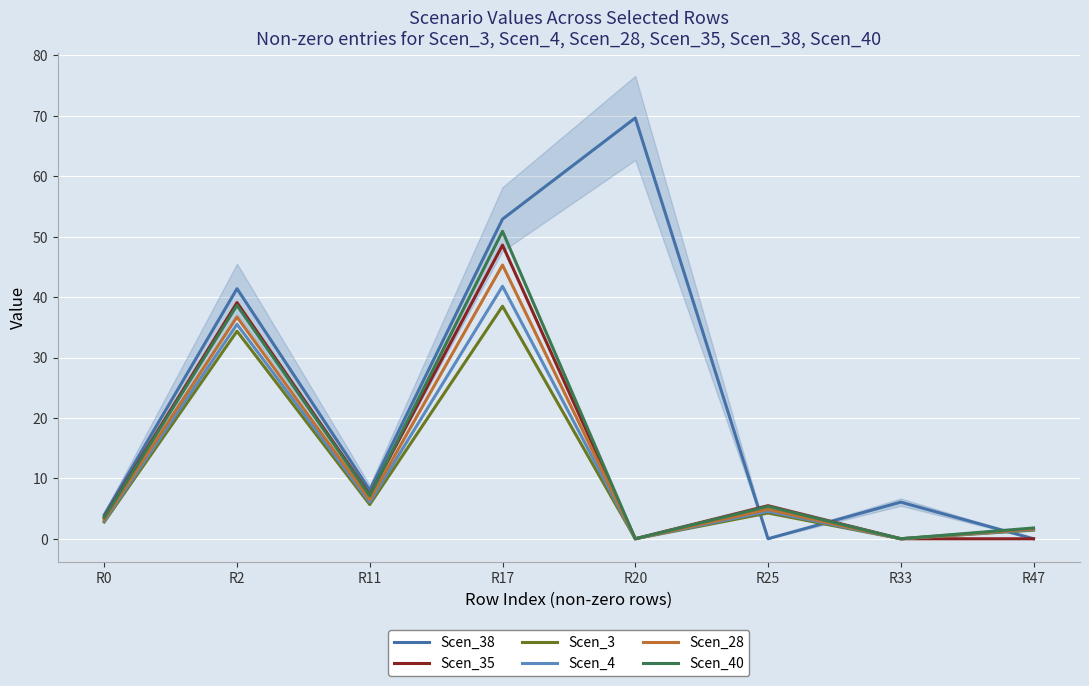

The value of Scen_35 at R17 is 65.2. True or false?

False